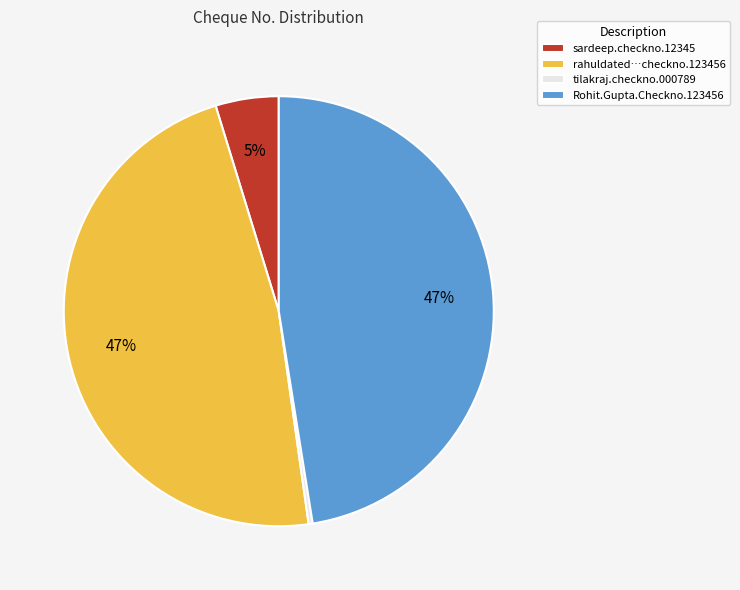

Combined, do rahuldated…checkno.123456 and sardeep.checkno.12345 account for over 50%?

Yes